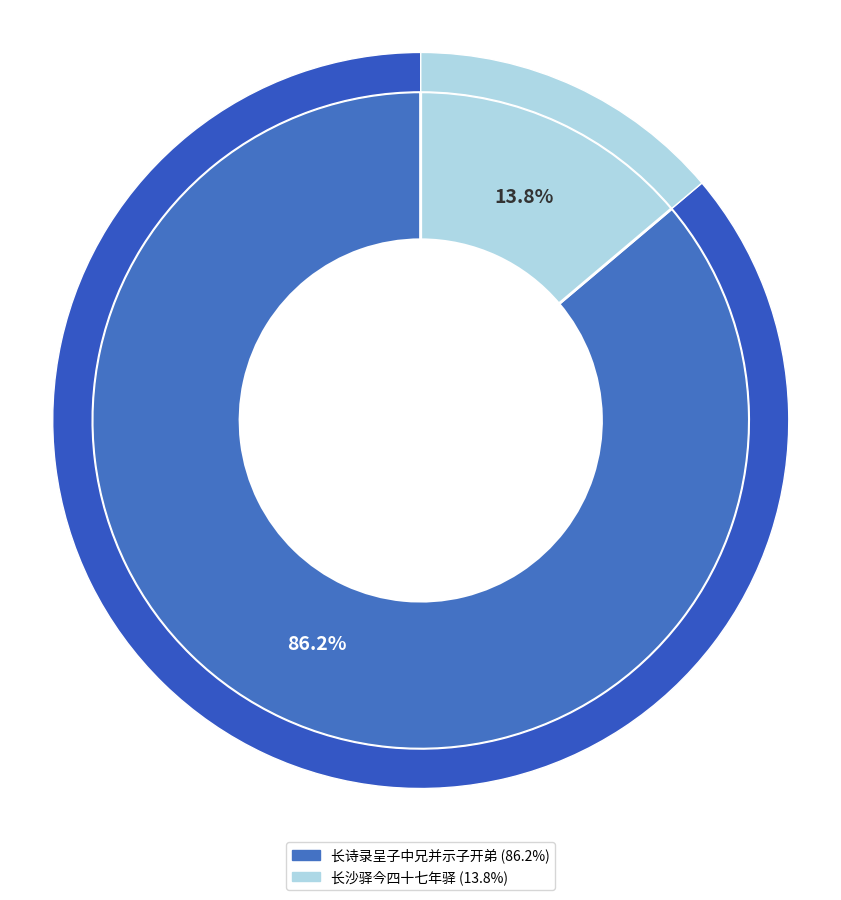

Count the number of slices in the pie.

2